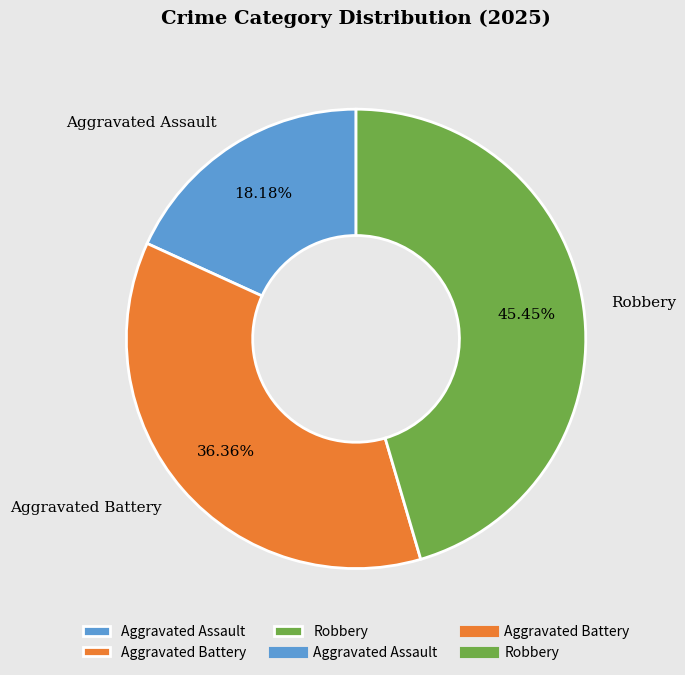

How many segments does this pie chart have?

3